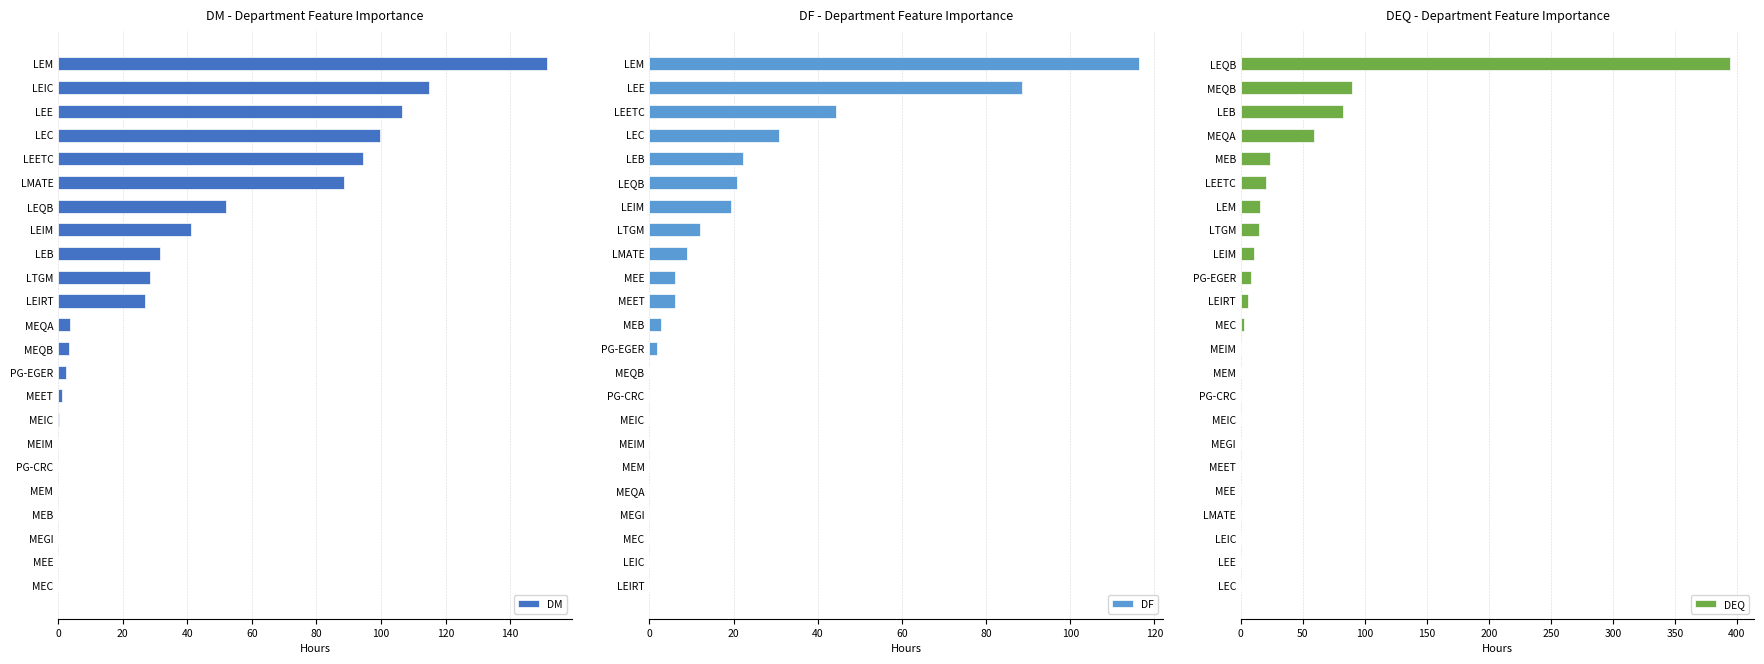

The value of DEQ at MEM is 0.0. True or false?

True